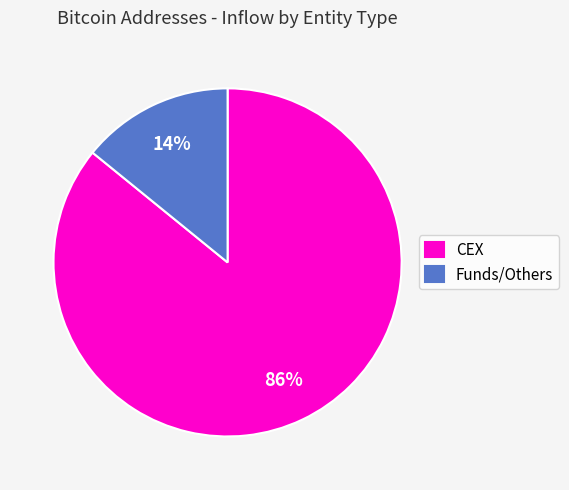

Which category has the biggest portion of the pie?

CEX